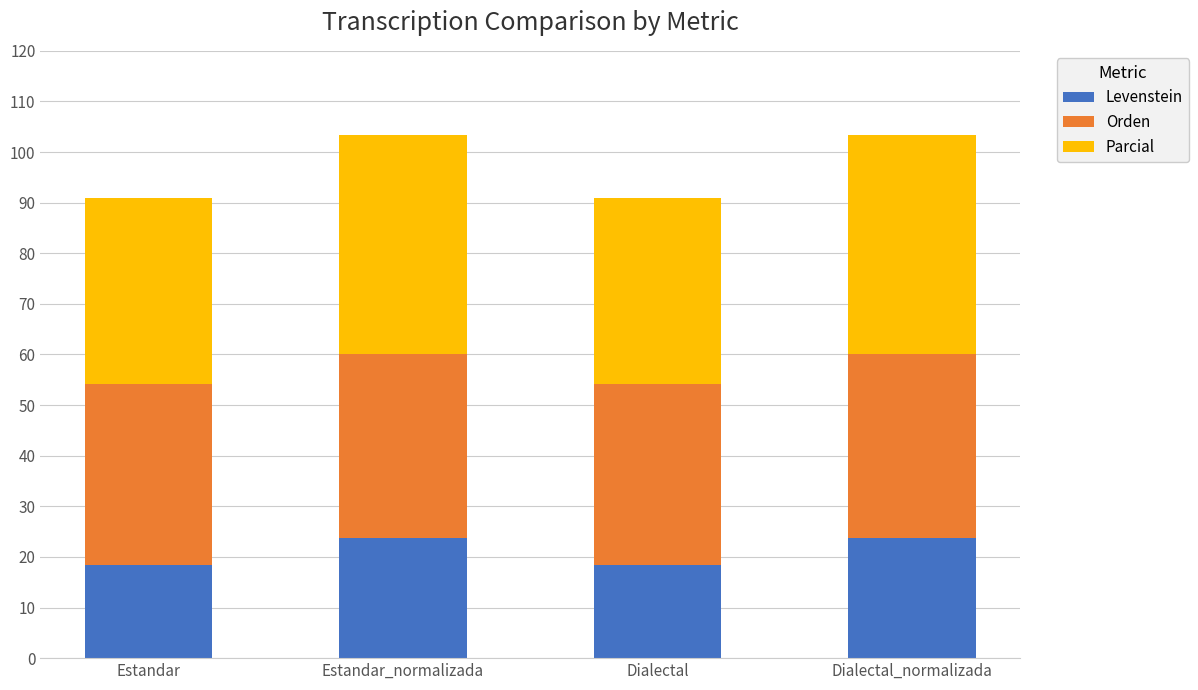

Where does the Levenstein series first go above 23?

Estandar_normalizada